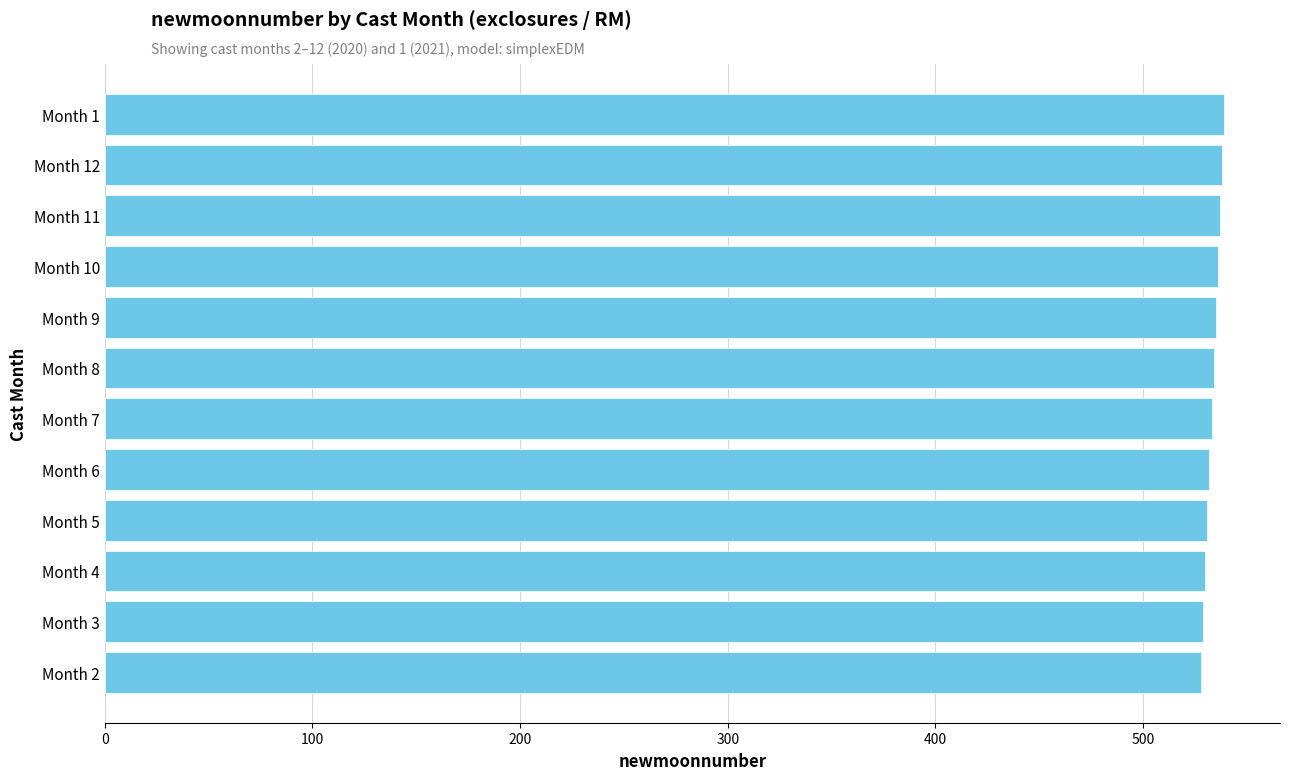

What is the greatest value displayed?

539